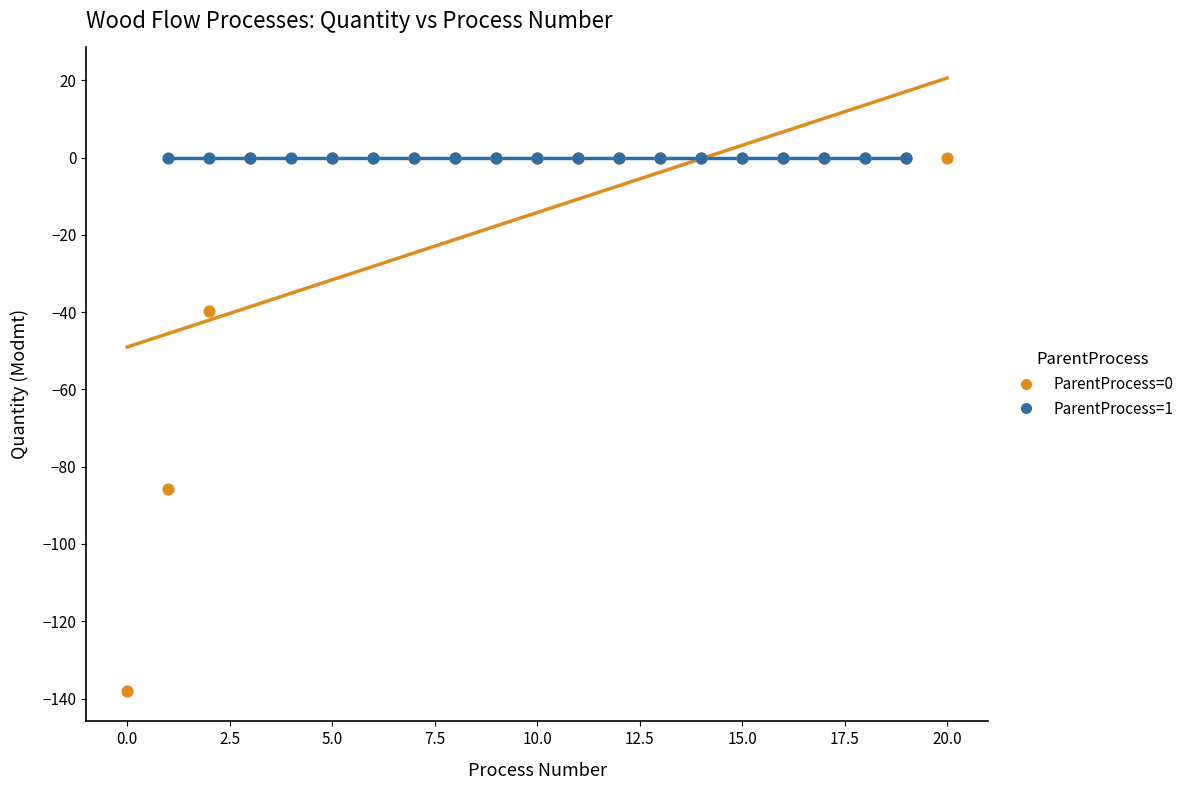

Which series reaches the minimum Y coordinate?

ParentProcess=0